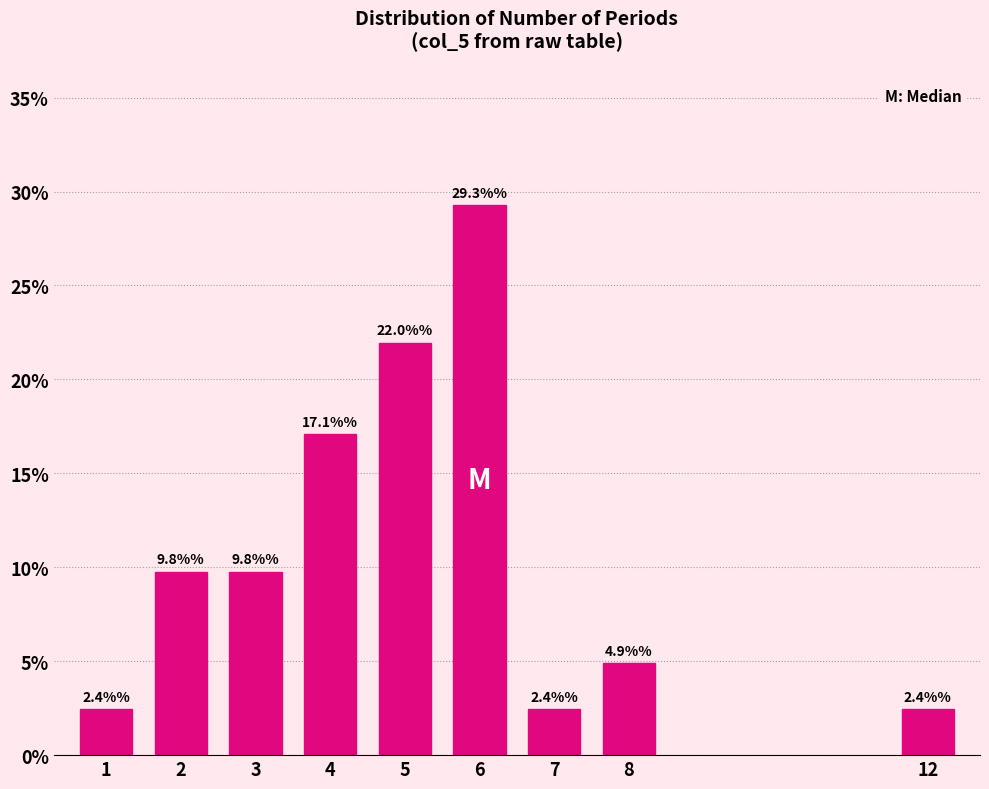

Reading left to right, extract all data points from this chart.

1=2.4	2=9.8	3=9.8	4=17.1	5=22.0	6=29.3	7=2.4	8=4.9	12=2.4